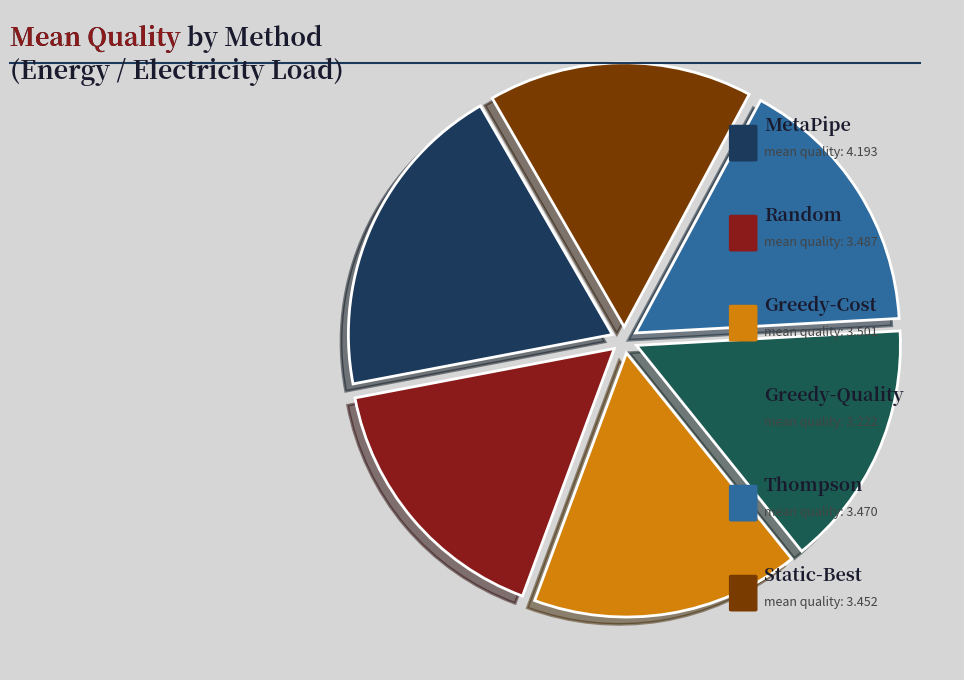

Count the number of slices in the pie.

6